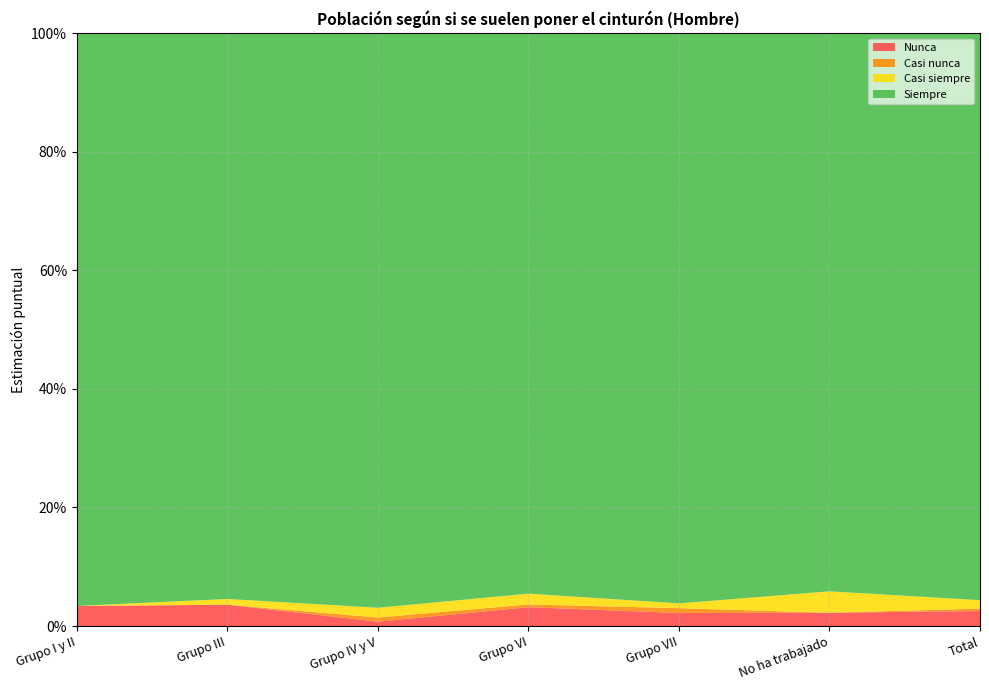

Reading right to left, what are all the values shown in this chart?

Nunca: 0.0	0.0	0.0	0.0	0.0	0.0	0.0
Casi nunca: 0.0	0.0	0.0	0.0	0.0	0.0	0.0
Casi siempre: 0.0	0.0	0.0	0.0	0.0	0.0	0.0
Siempre: 1.0	0.9	1.0	0.9	1.0	1.0	1.0